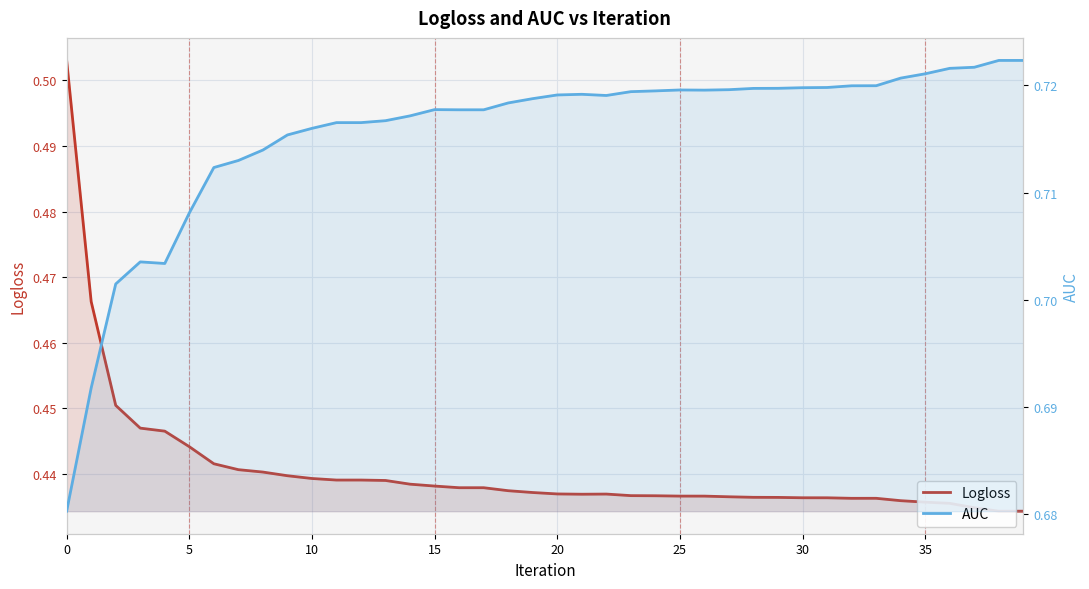

List the series in order of their peak value, highest first.

AUC, Logloss